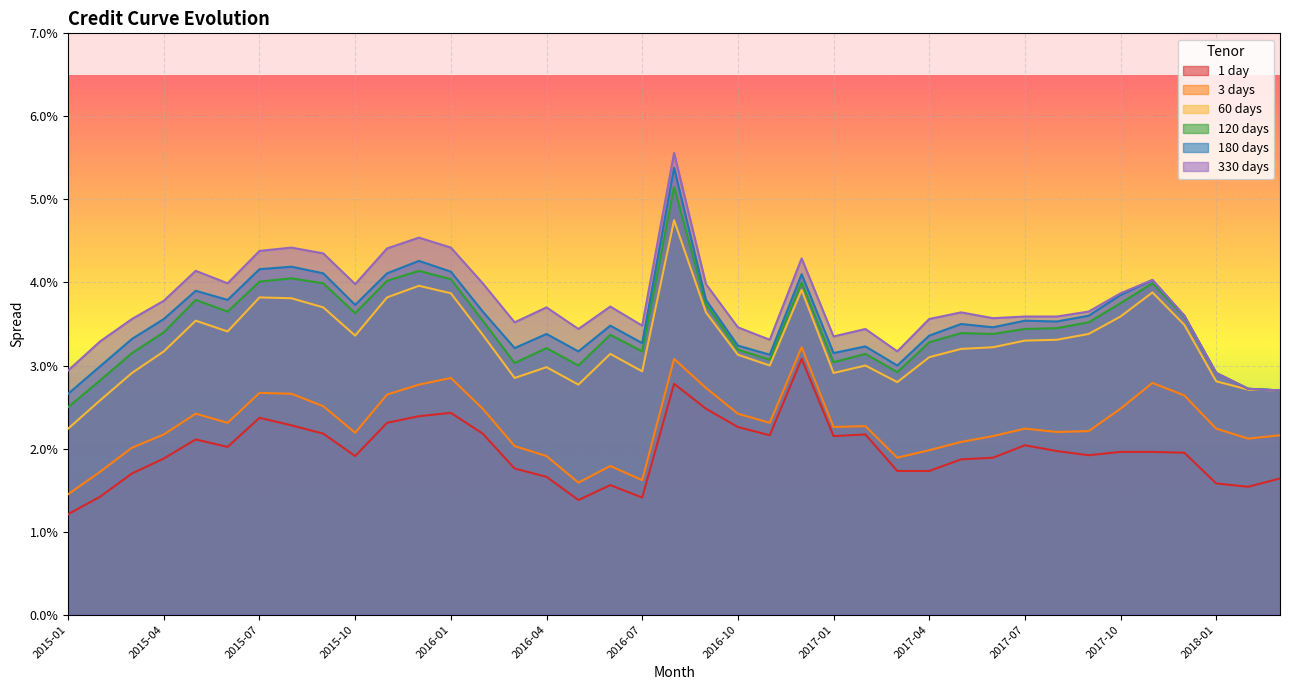

Is it true that 180 days equals 0.0 at 2018-02?

False